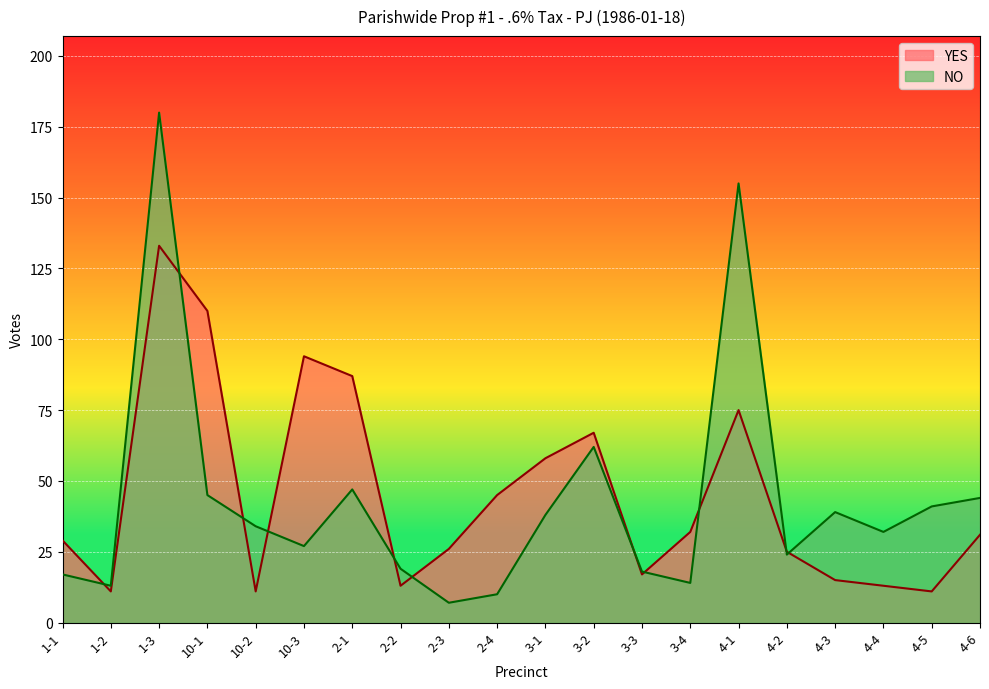

Is it true that NO equals 43 at 10-3?

False